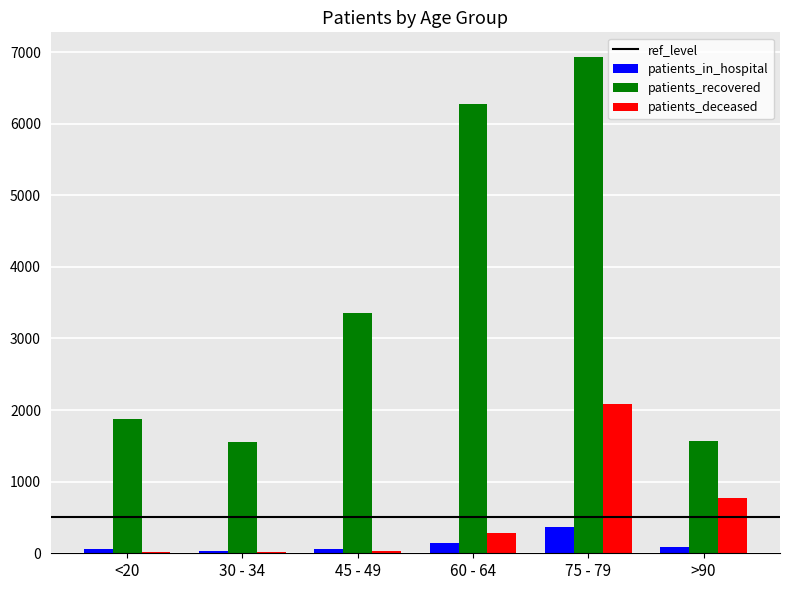

Are the bars grouped side by side (vs. stacked)?

Yes